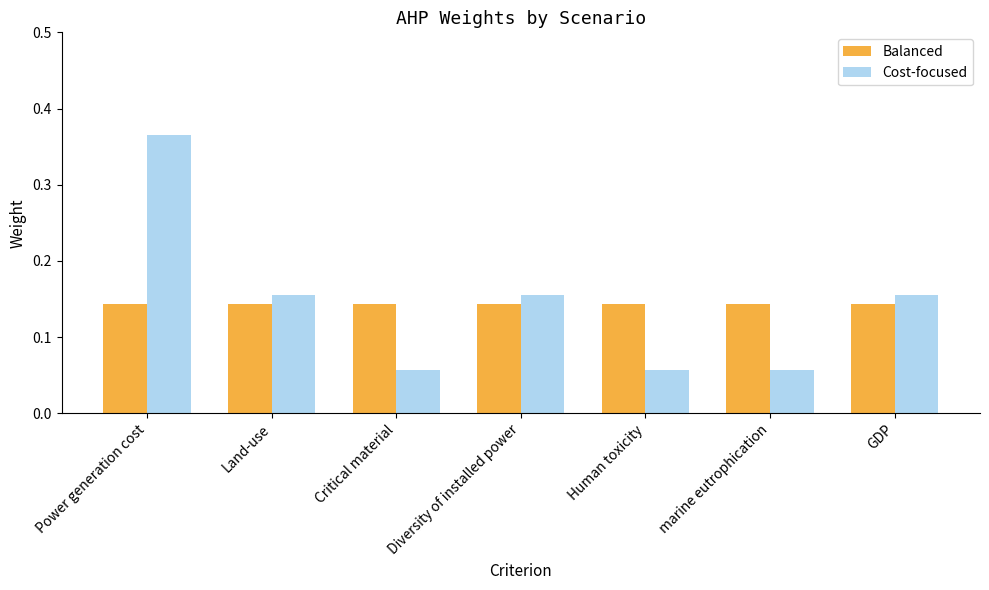

Between Power generation cost and Human toxicity, which series saw the biggest shift?

Cost-focused